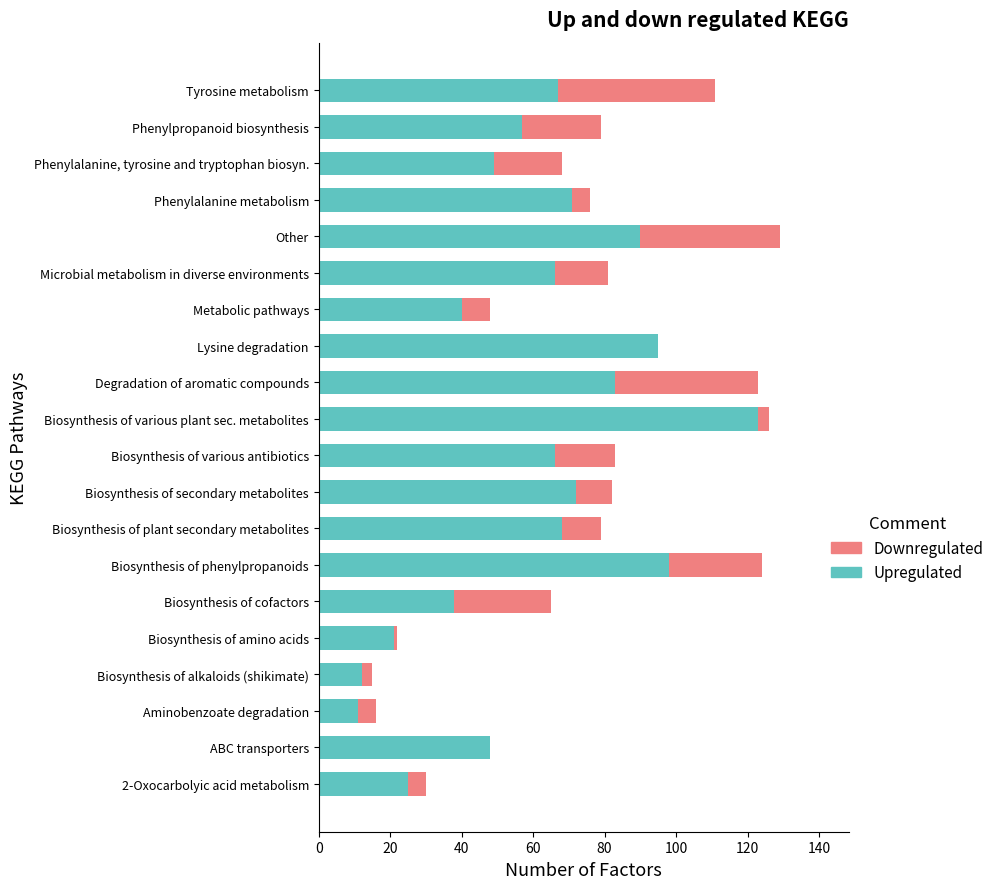

The value of Upregulated at Phenylpropanoid biosynthesis is 99. True or false?

False